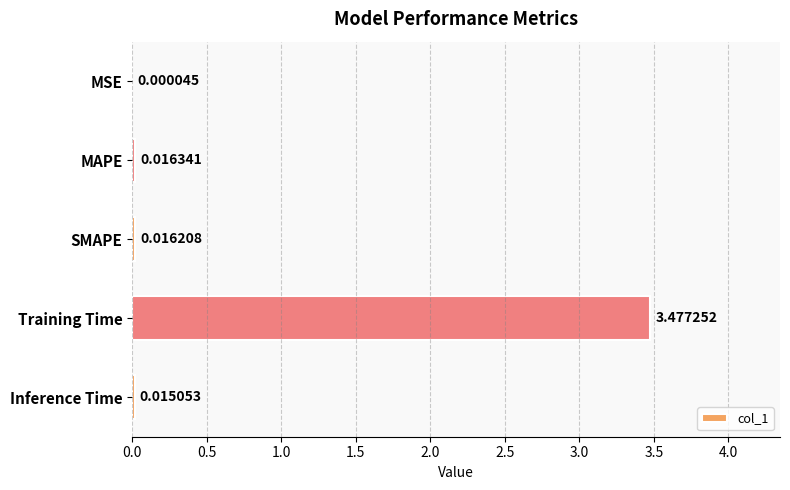

Which label corresponds to the largest value in the chart?

Training Time